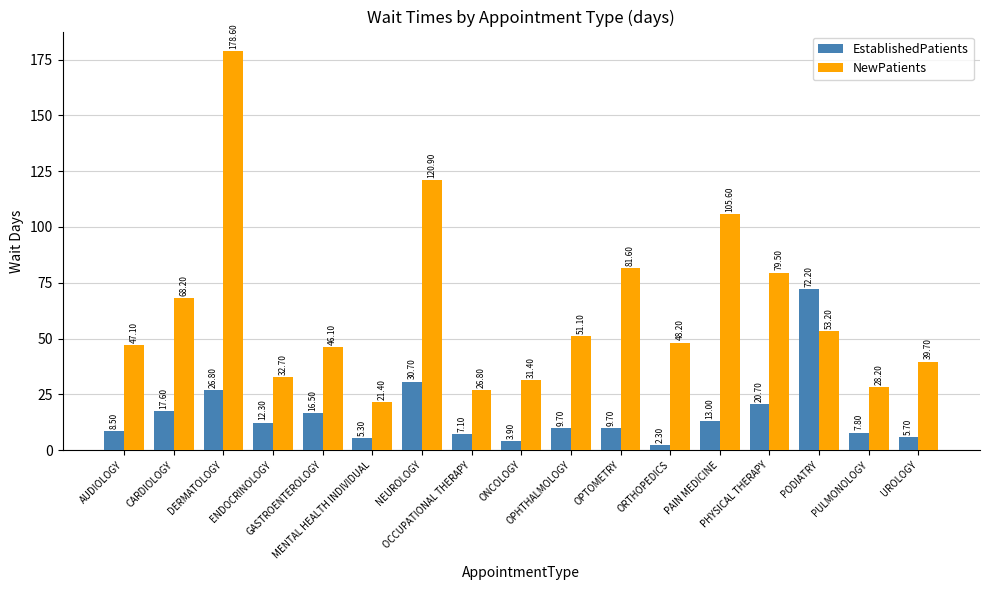

Reading left to right, transcribe all the data shown in this chart.

EstablishedPatients: 8.5	17.6	26.8	12.3	16.5	5.3	30.7	7.1	3.9	9.7	9.7	2.3	13.0	20.7	72.2	7.8	5.7
NewPatients: 47.1	68.2	178.6	32.7	46.1	21.4	120.9	26.8	31.4	51.1	81.6	48.2	105.6	79.5	53.2	28.2	39.7